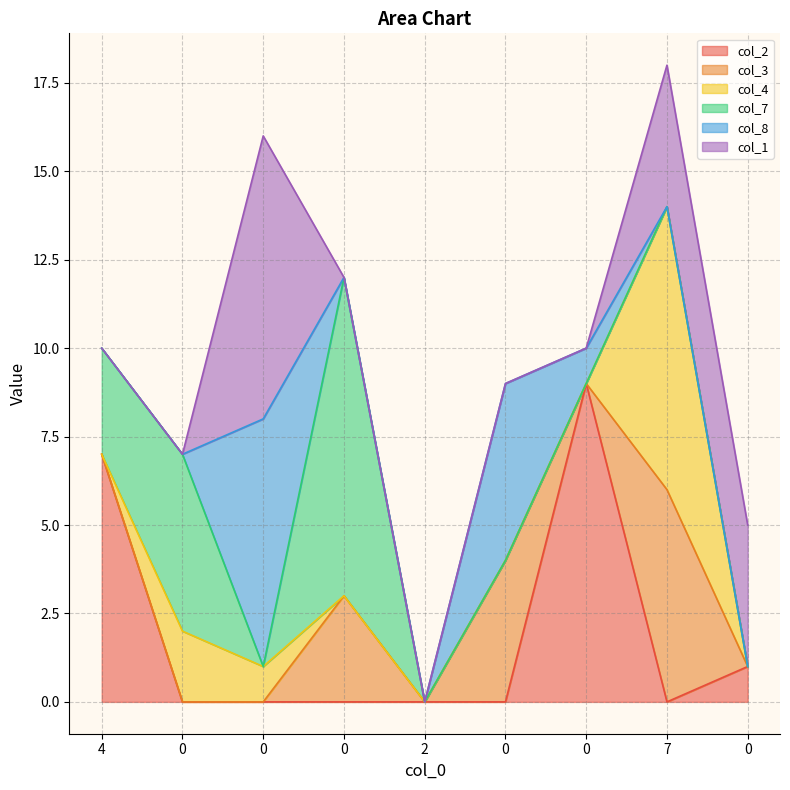

Between 0 and 7, which series saw the biggest shift?

col_4